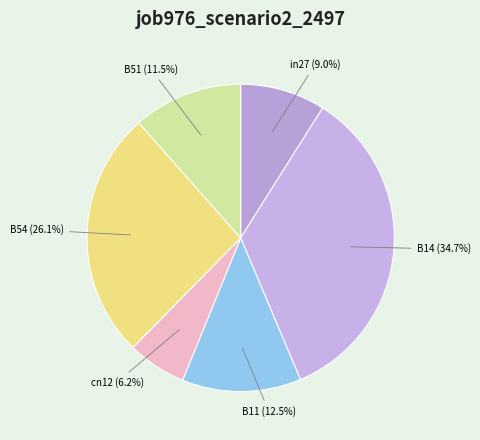

How many slices are in this pie chart?

6